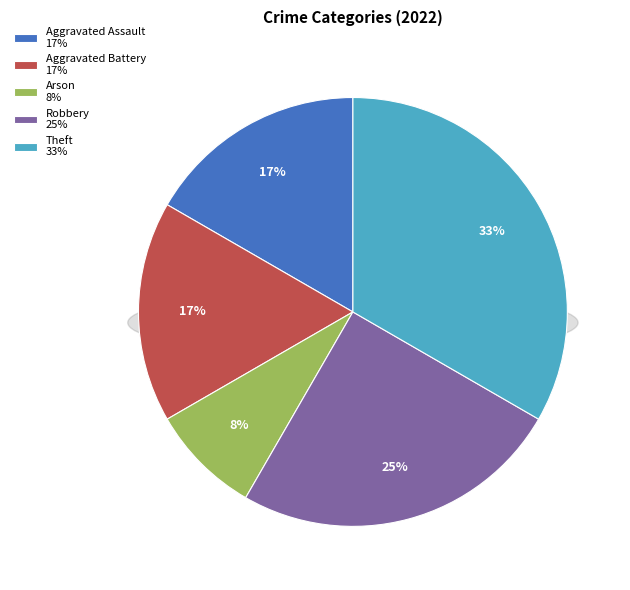

Rank the categories by value from highest to lowest.

Theft, Robbery, Aggravated Assault, Aggravated Battery, Arson